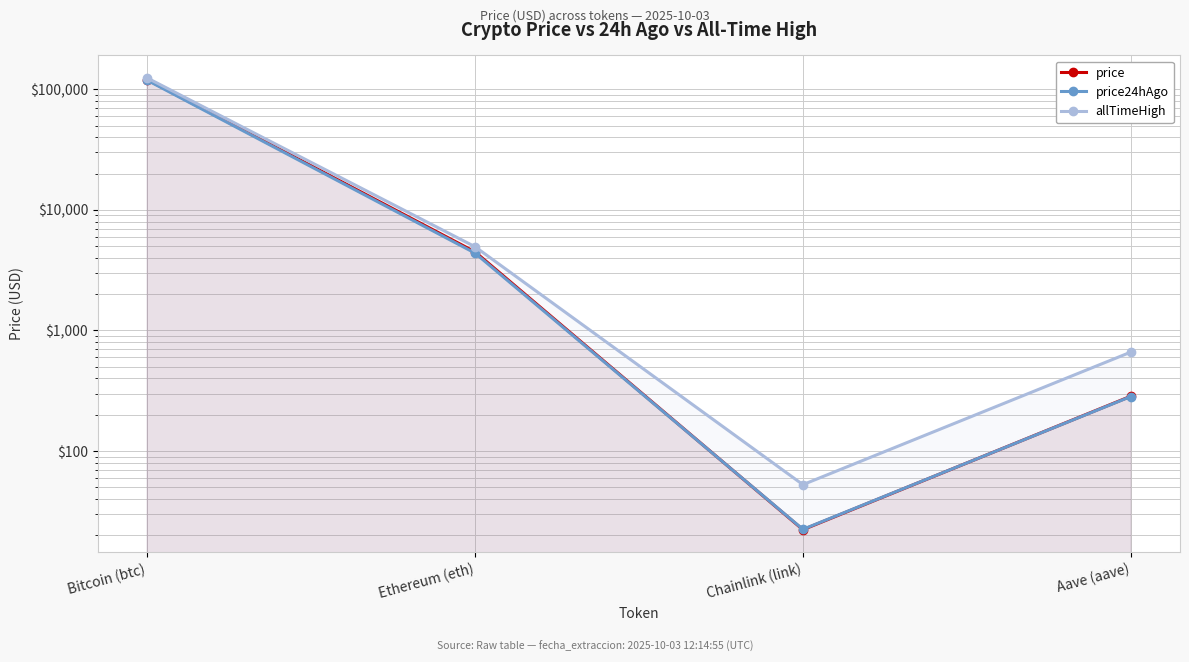

How many data points in allTimeHigh are less than 4946?

2